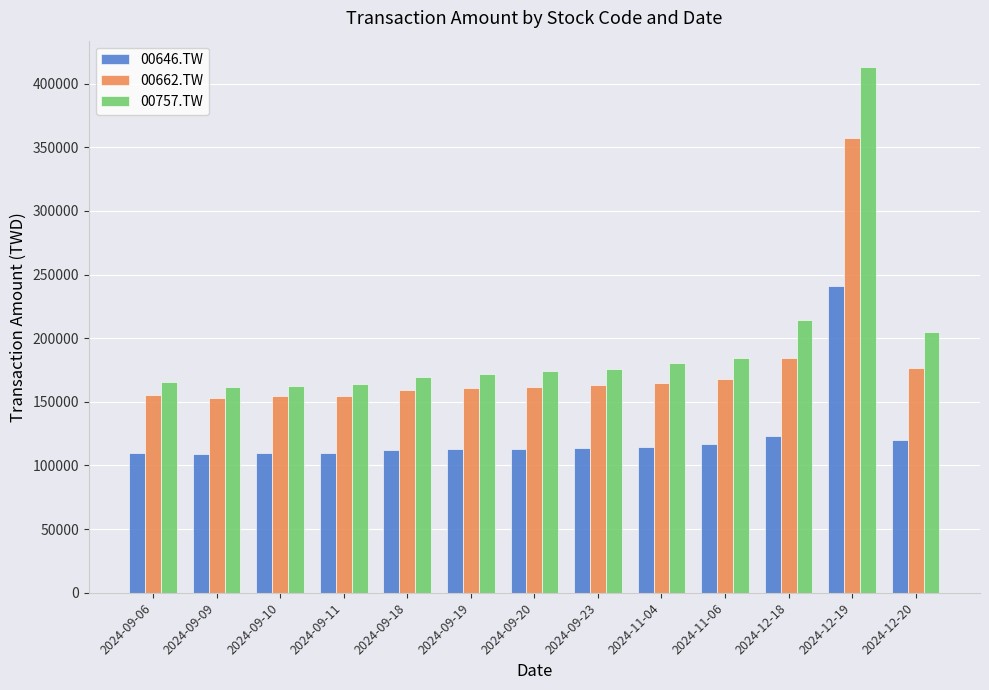

What is the total value across all series at 2024-11-06?

469612.7